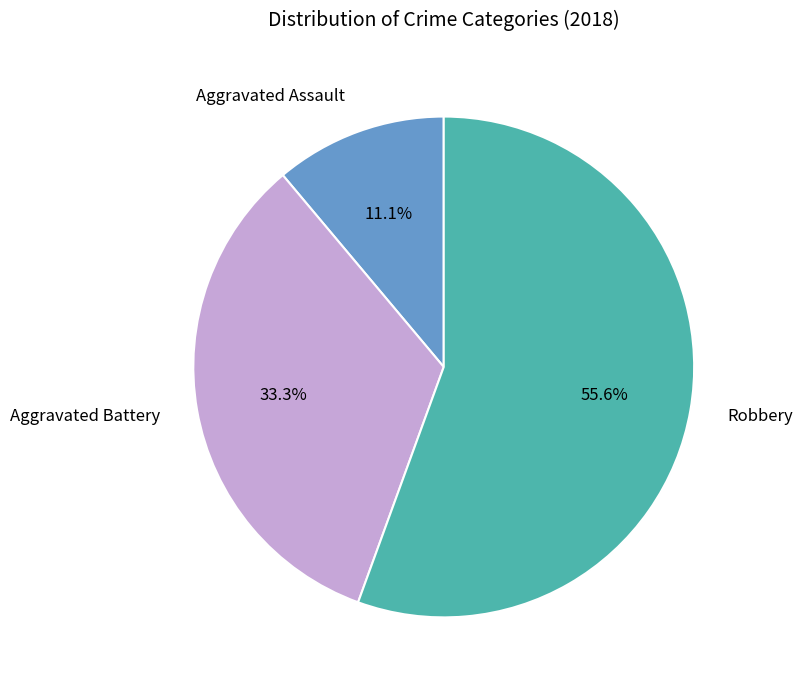

How many segments does this pie chart have?

3